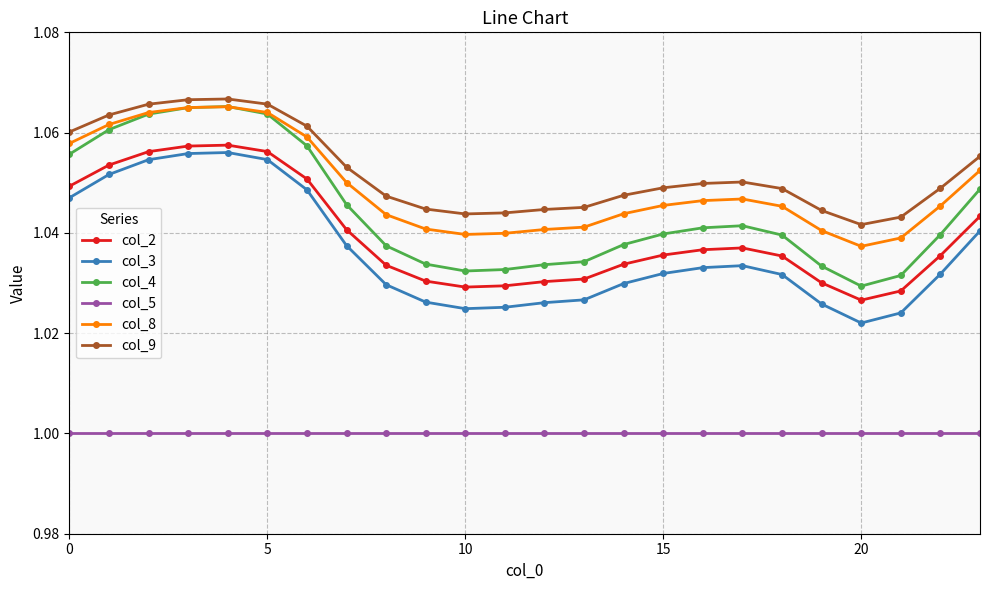

True or false: col_4 and col_5 intersect in this chart.

False